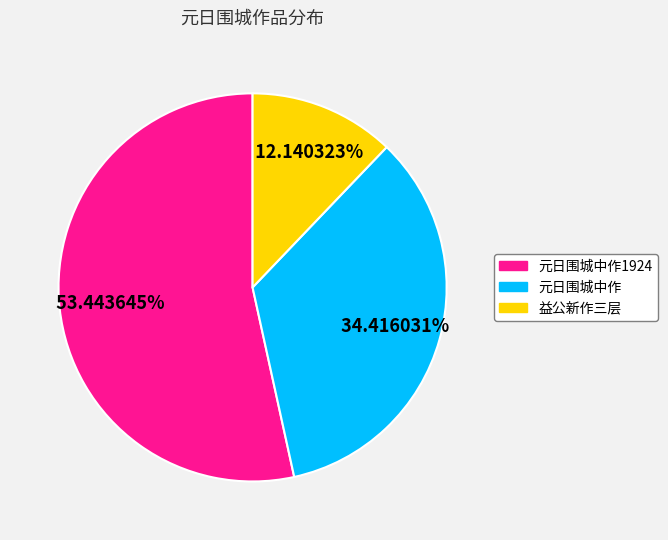

What is the majority slice?

元日围城中作1924